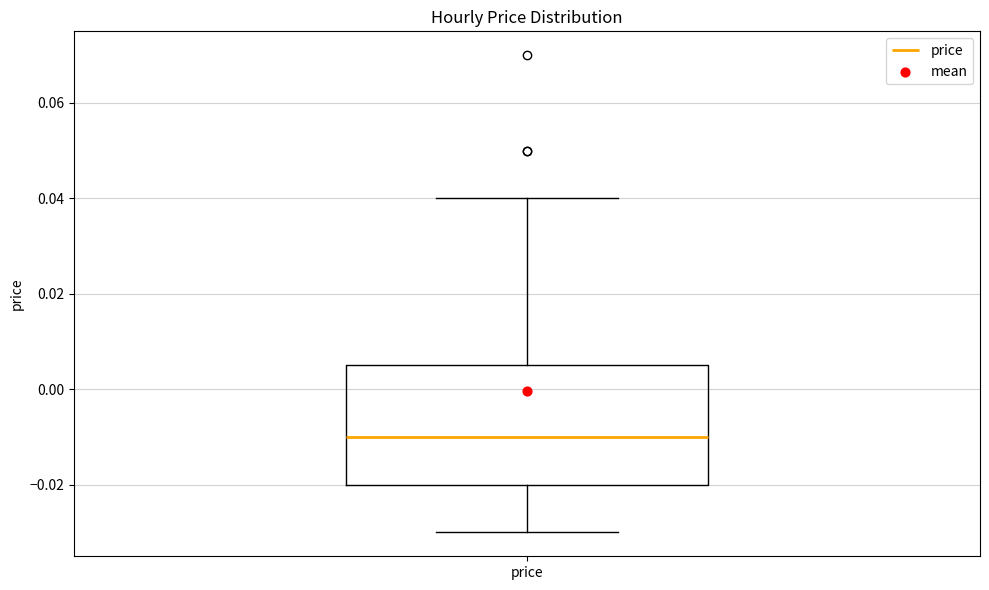

Where is the lower edge of the box for price on the y-axis? The values are not printed on the chart, so give them approximately, as read against the axis.

-0.020